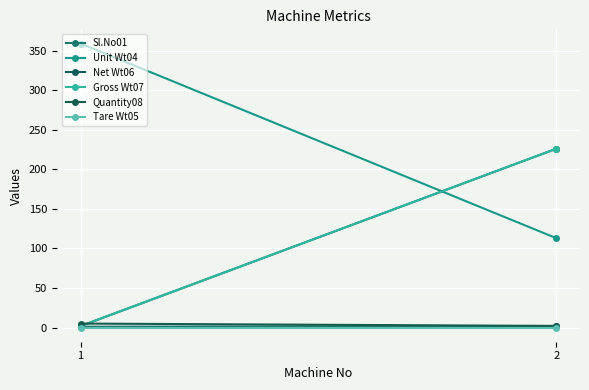

Which category has the highest value across all series?

1